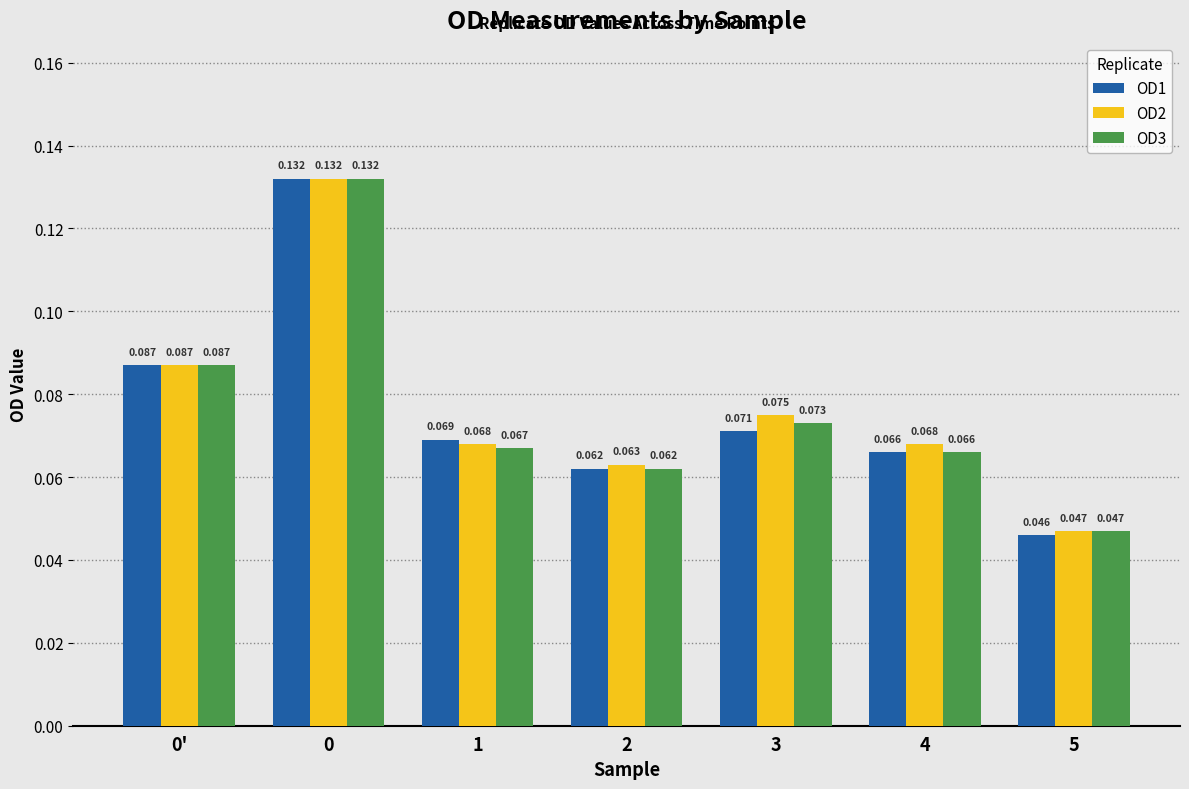

What is the maximum value shown in the chart?

0.1